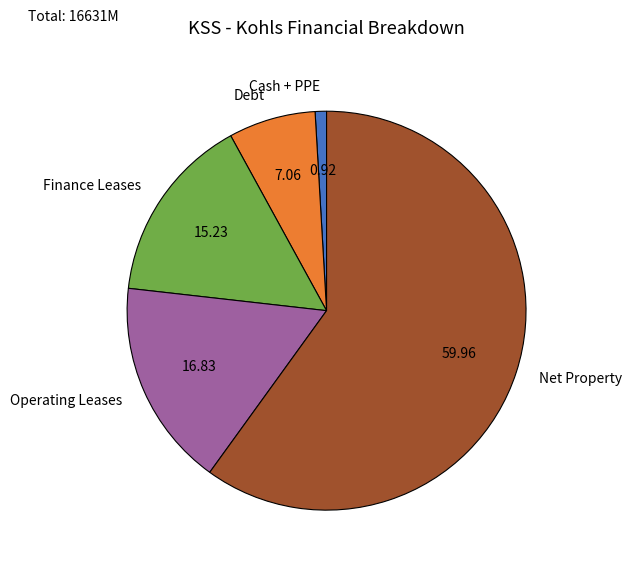

Is Operating Leases the majority of the pie?

No